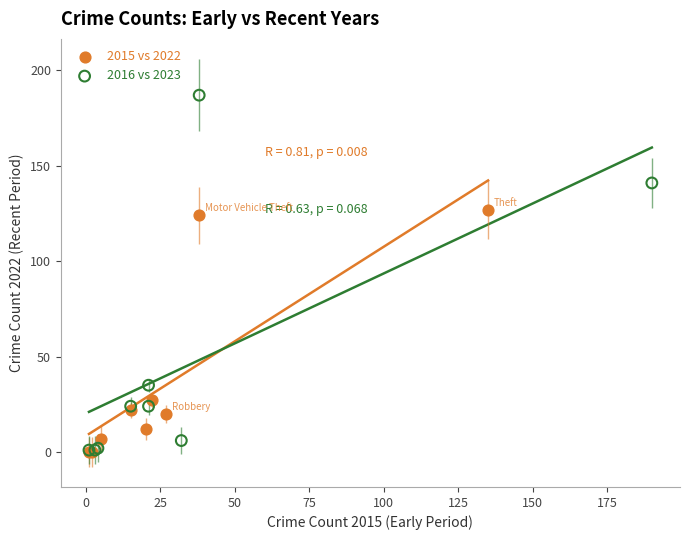

Which series reaches the maximum Y coordinate?

2016 vs 2023